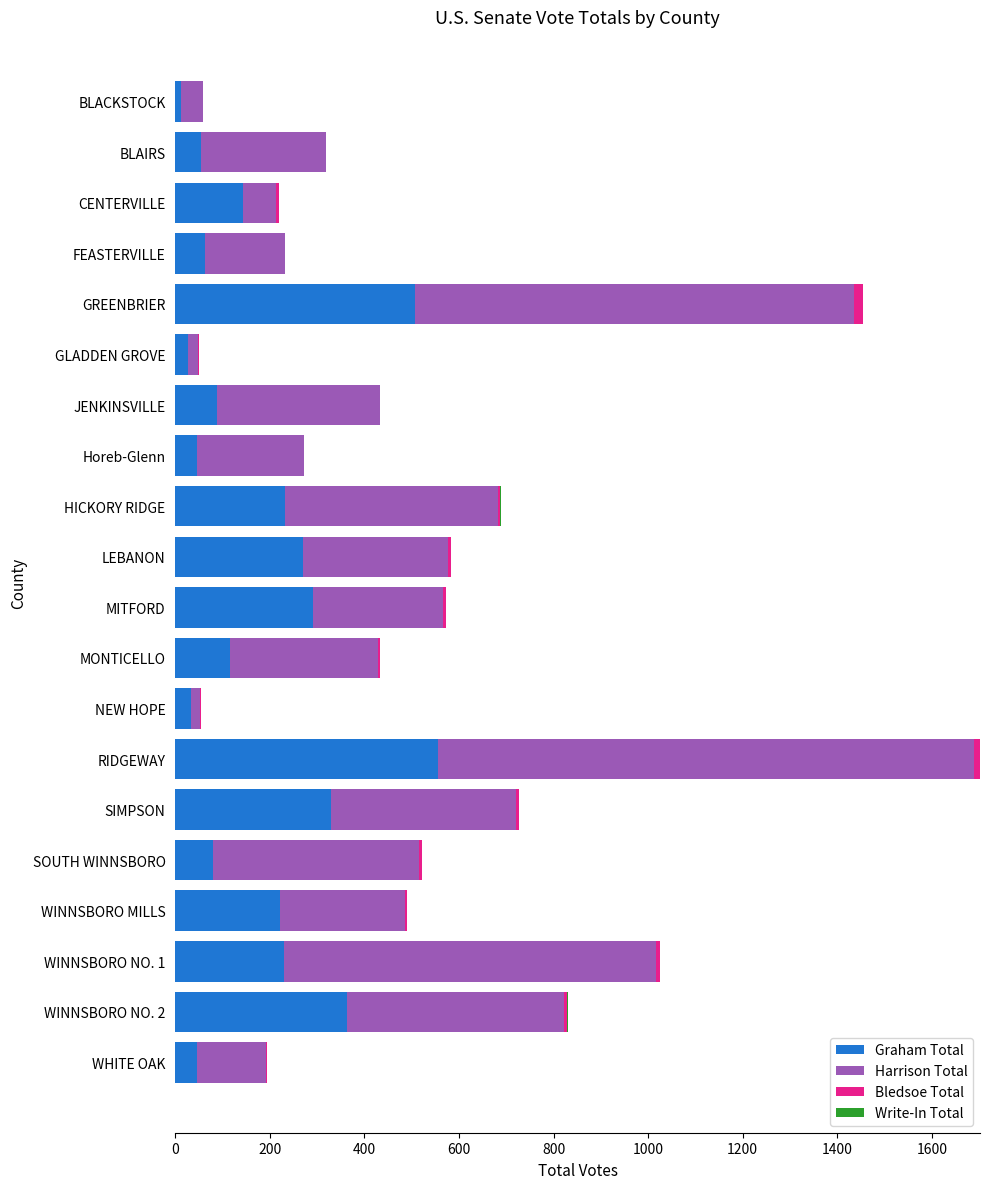

What is the sum of all Graham Total values?

3706